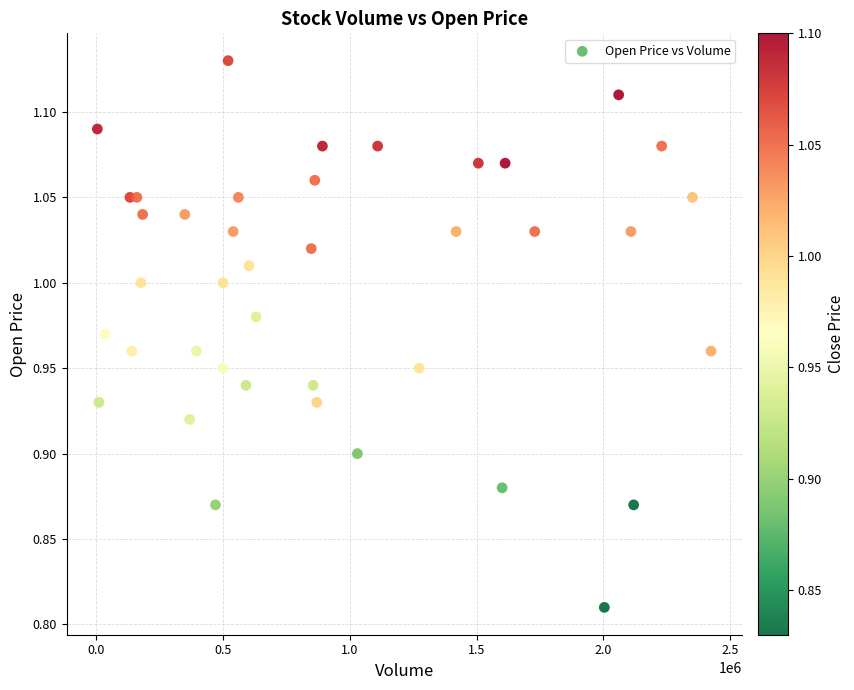

What is the range of Y values (max minus min)?

0.3